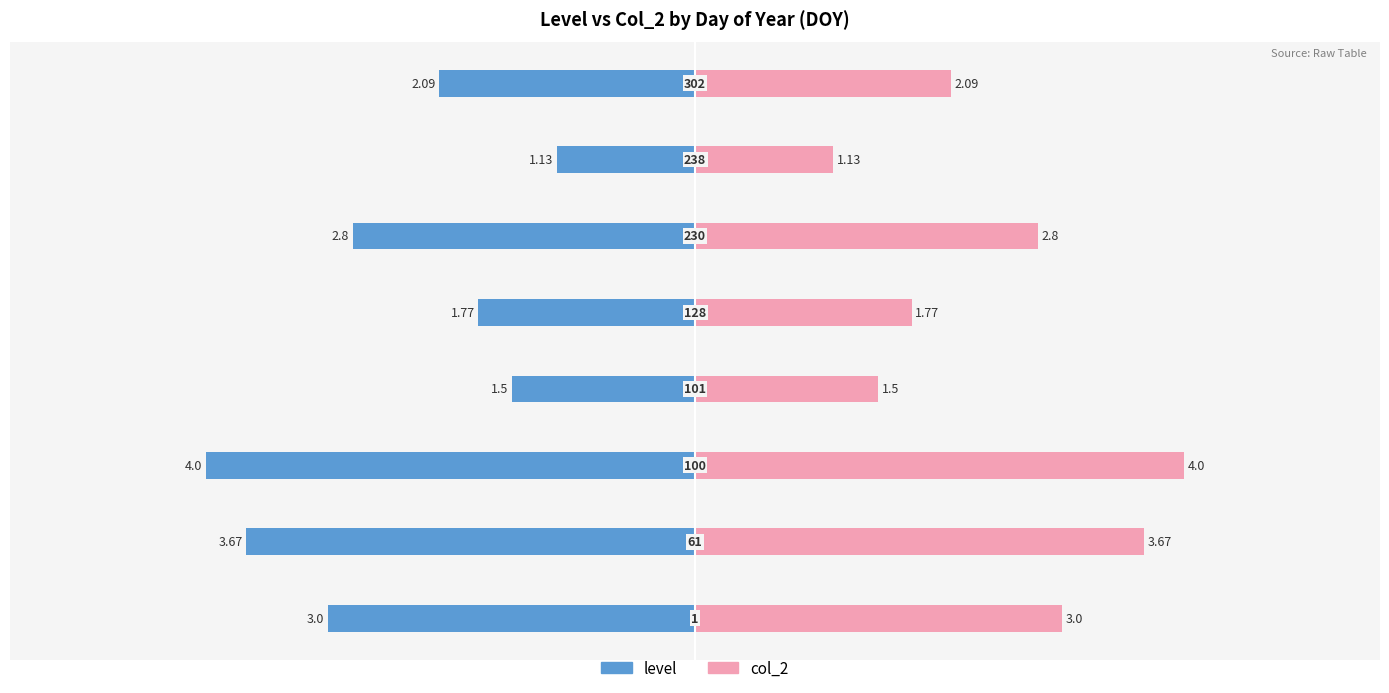

Which series has the widest spread of values?

level